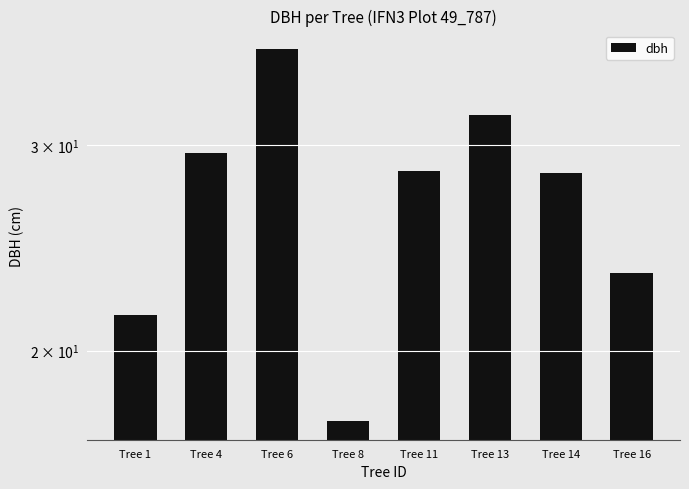

True or false: the data shows 9.1 at Tree 14.

False